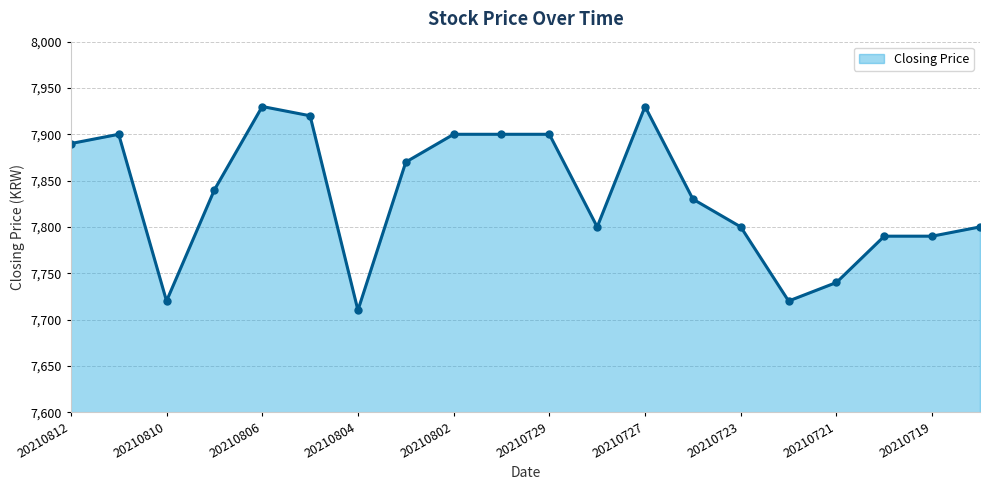

Does the chart display data point markers on the line(s)?

Yes